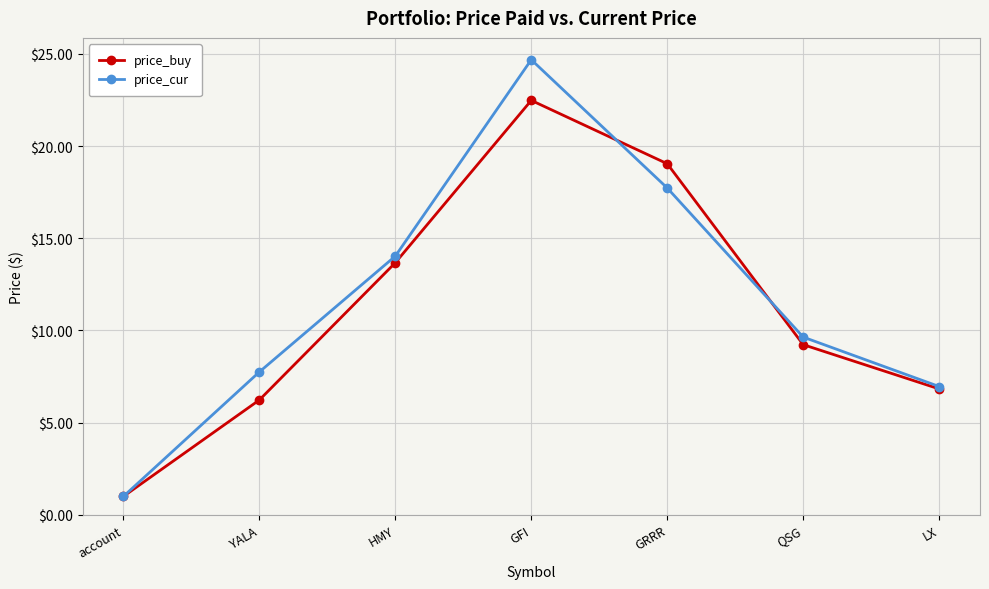

What is the spread (max minus min) of values at GFI?

2.2